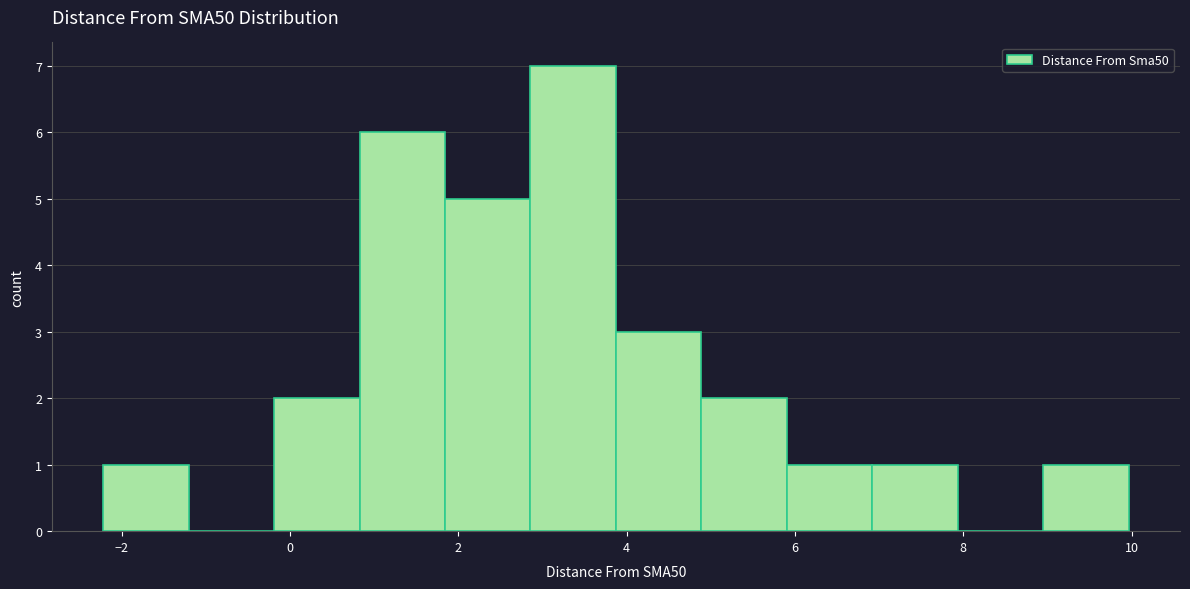

Reading left to right, list every bar in this chart as the range it spans on the x-axis followed by its height. Neither the bar edges nor the heights are printed on the chart, so give them approximately, as read against the axes.

-2.2 to -1.2: 1
-1.2 to -0.2: 0
-0.2 to 0.8: 2
0.8 to 1.8: 6
1.8 to 2.8: 5
2.8 to 3.8: 7
3.8 to 4.8: 3
4.8 to 6.0: 2
6.0 to 7.0: 1
7.0 to 8.0: 1
8.0 to 9.0: 0
9.0 to 10.0: 1